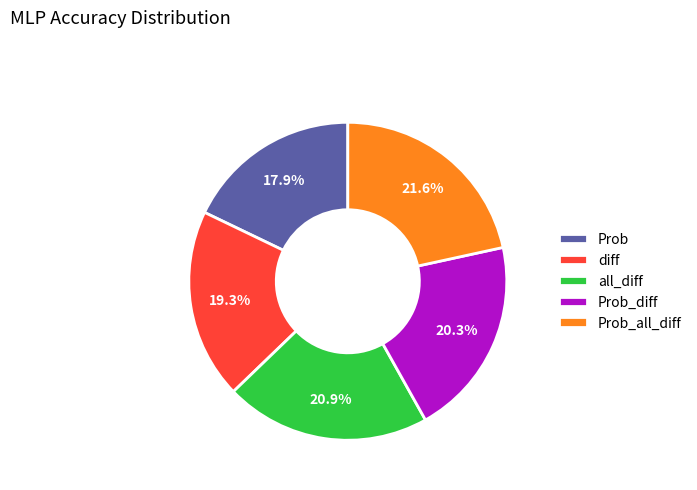

Which slice is the largest?

Prob_all_diff